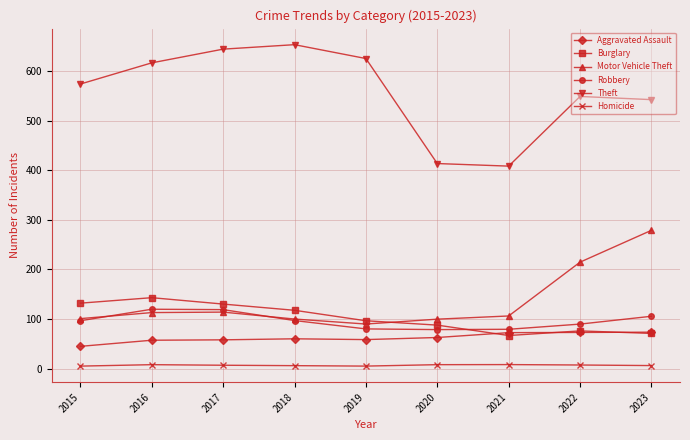

What is the difference between the second highest and minimum values in the Robbery series?

4025